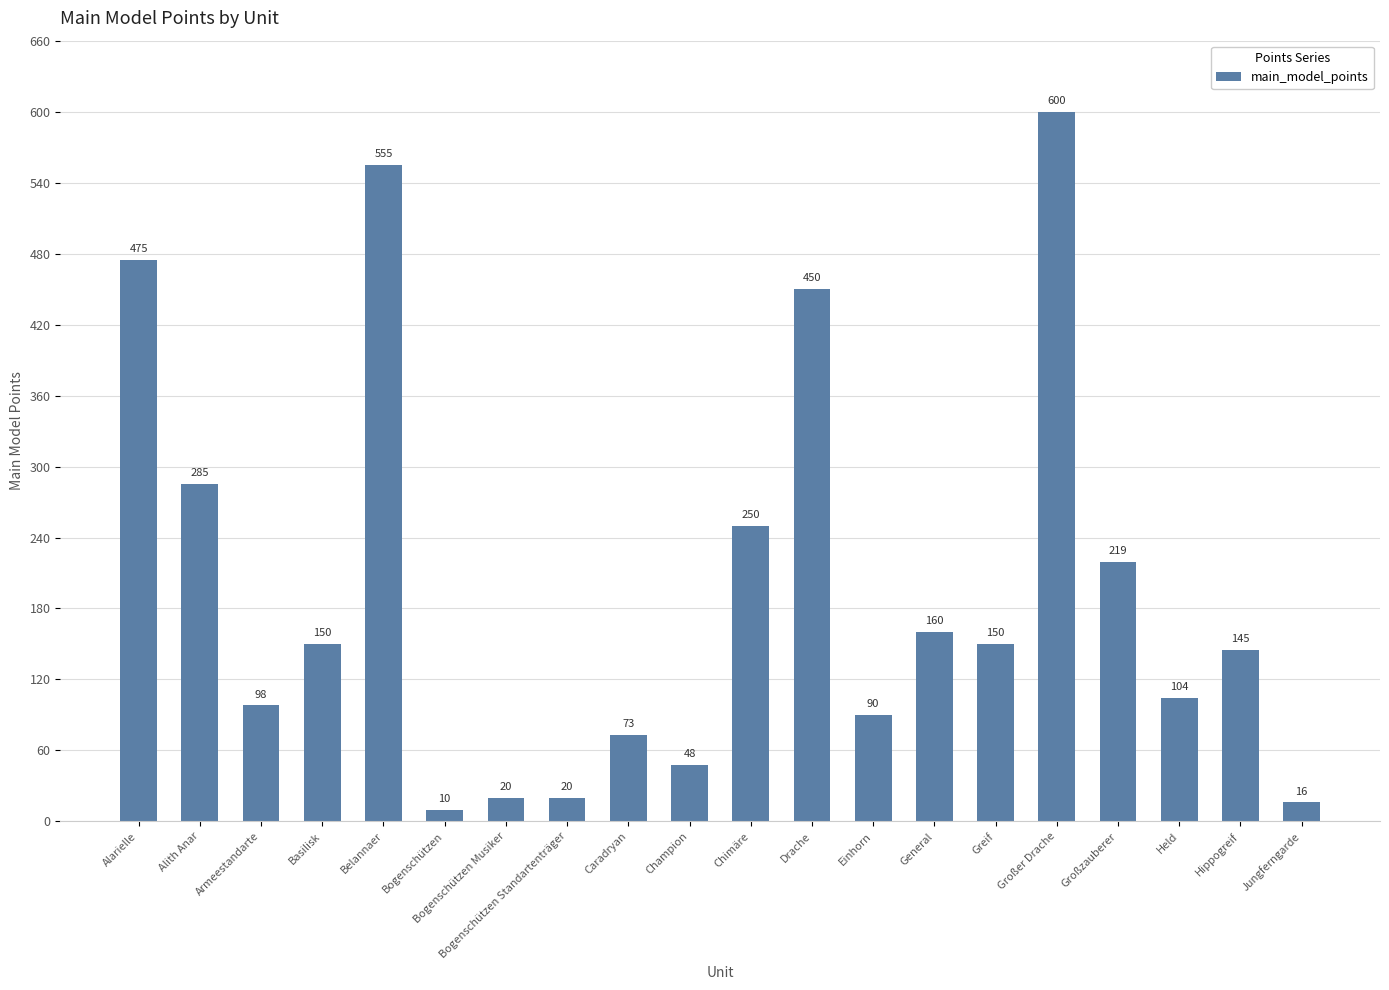

Reading left to right, transcribe all the data shown in this chart.

475	285	98	150	555	10	20	20	73	48	250	450	90	160	150	600	219	104	145	16